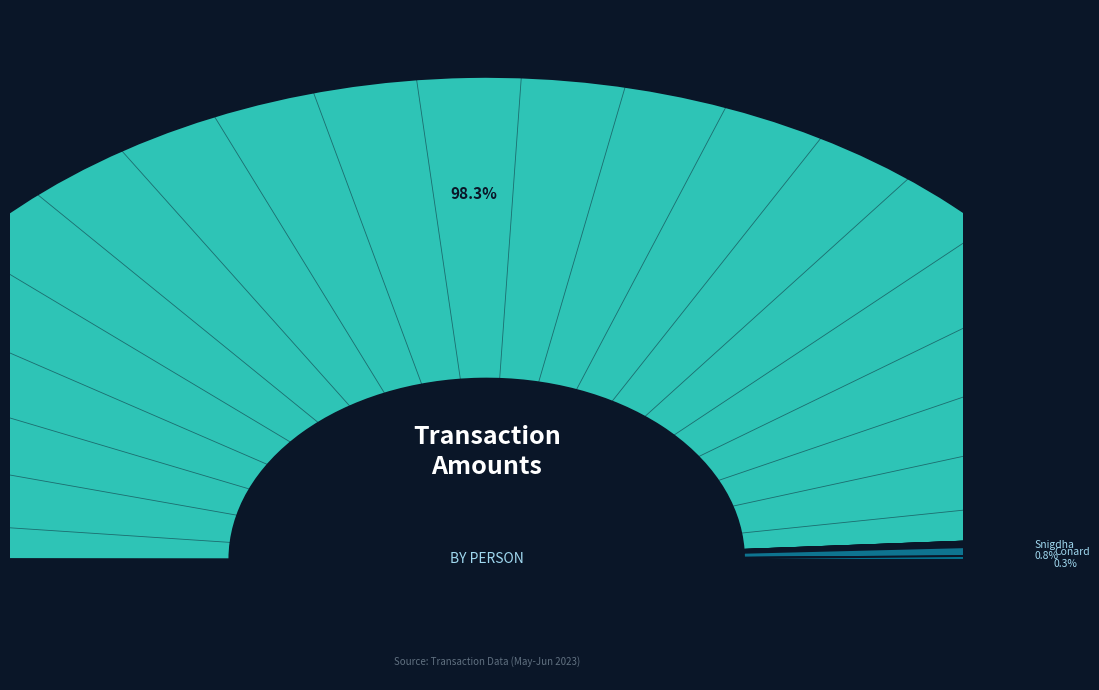

True or false: Shreyal accounts for 0% of the total.

True